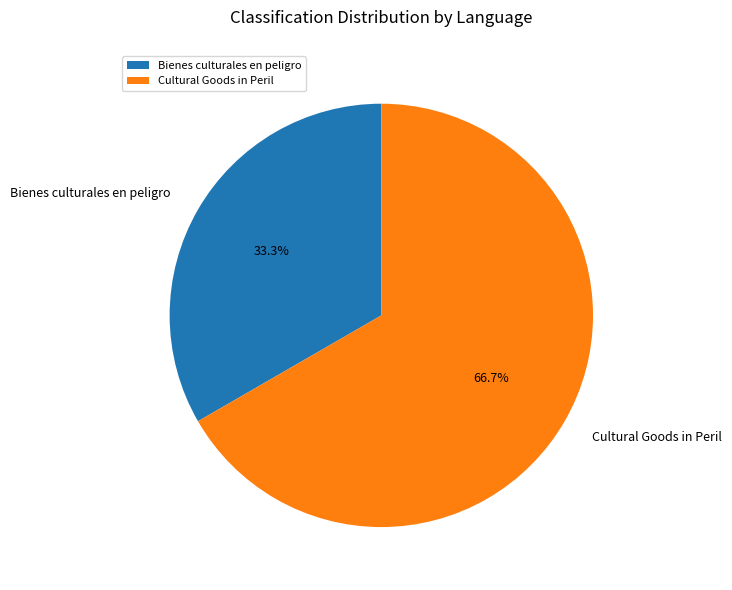

Which category accounts for the majority?

Cultural Goods in Peril